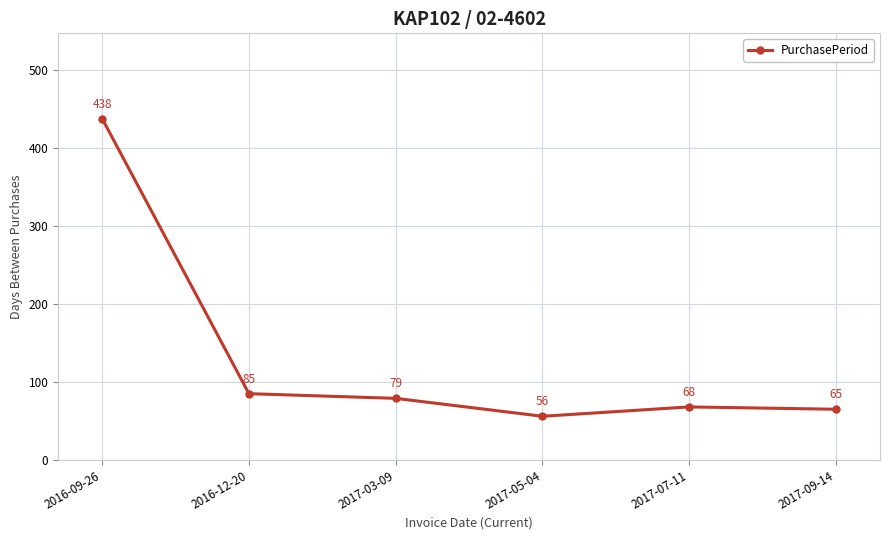

Where is the data nearest to the value 247?

2016-12-20